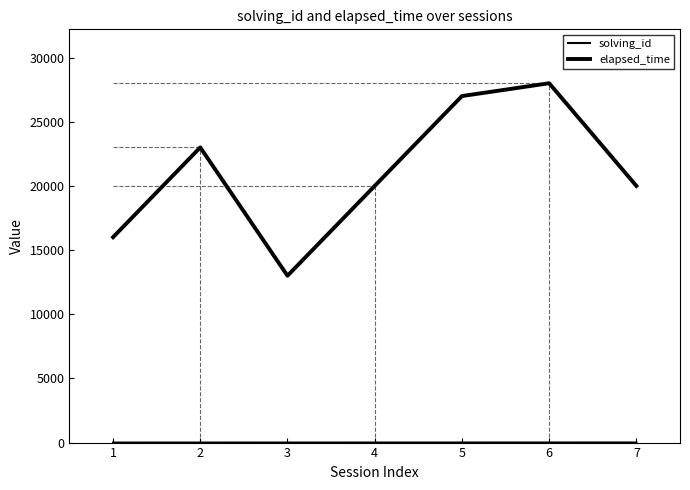

What is the sum of the solving_id values at 6 and 2?

8